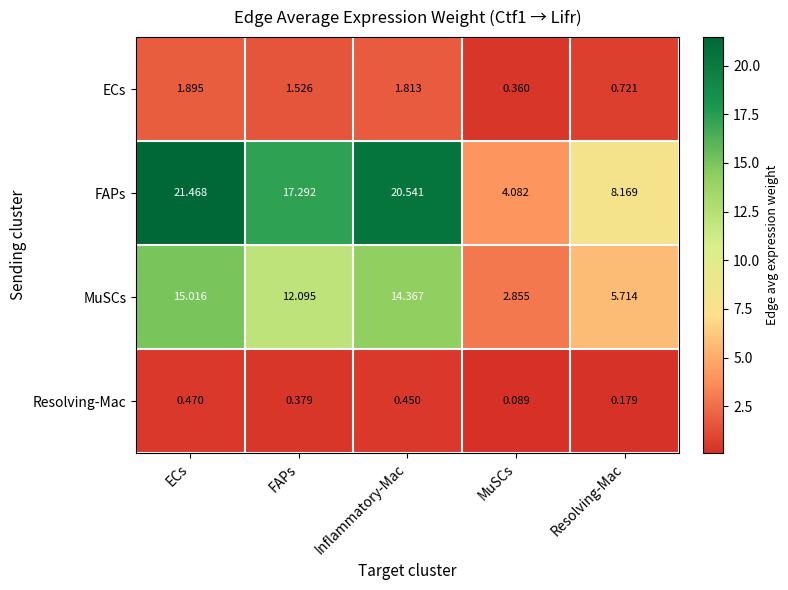

Which series has the largest total across all categories?

FAPs